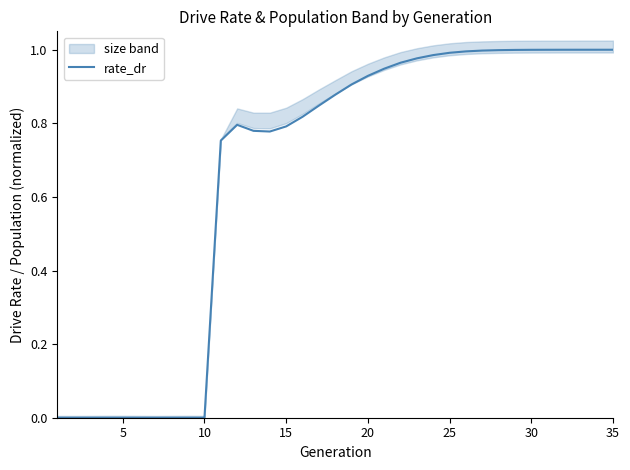

True or false: rate_dr has a value of -0.6 at 5.

False